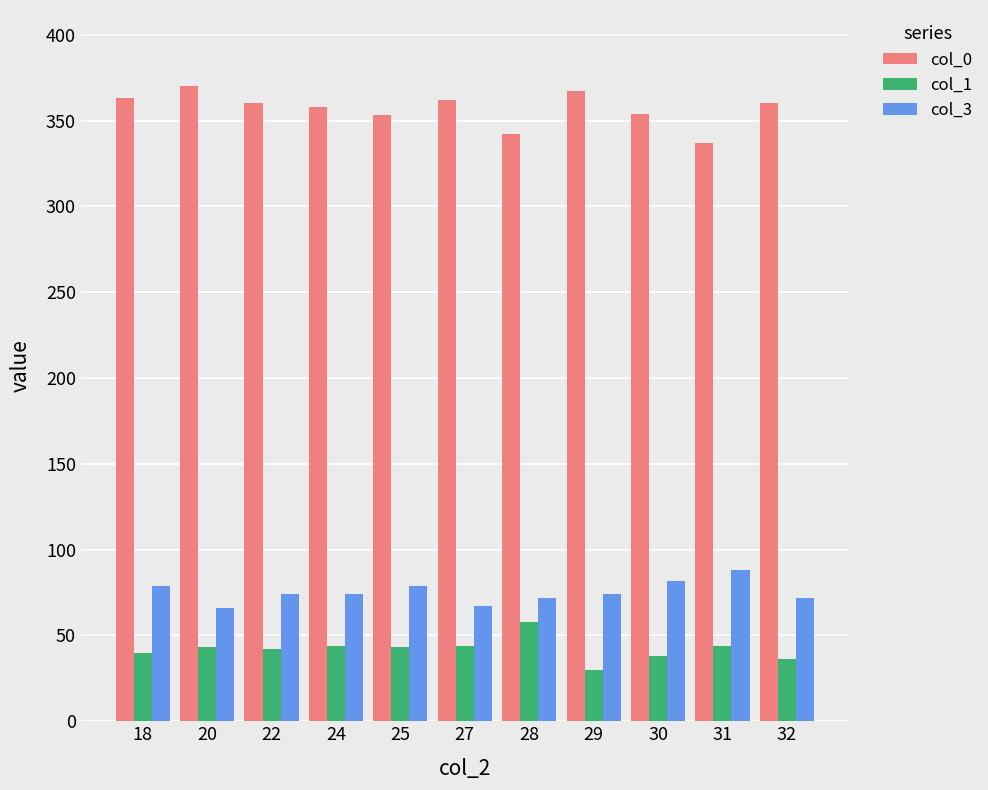

True or false: col_0 has a value of 362 at 27.

True